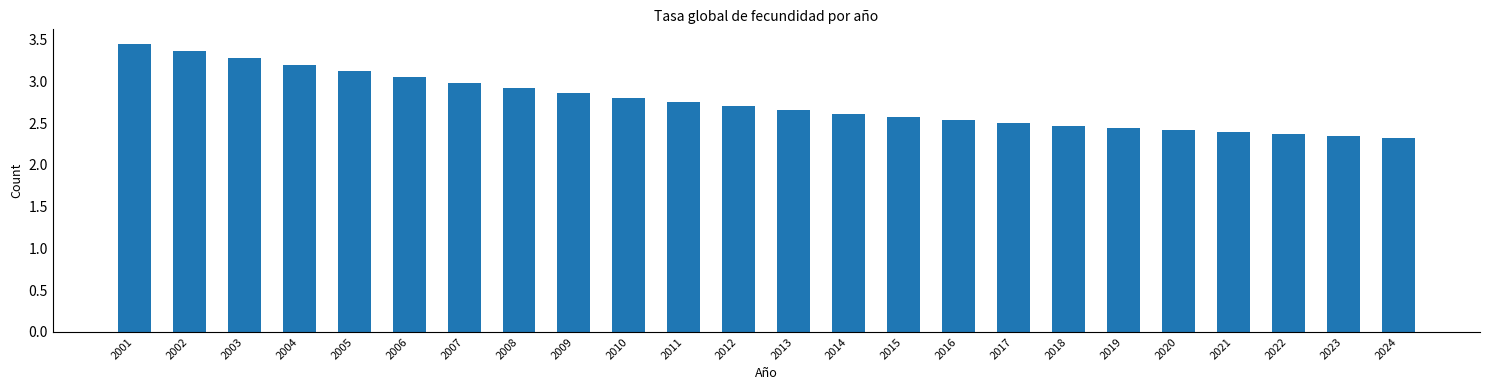

What is the ratio of the value at 2006 to the value at 2013?

1.1